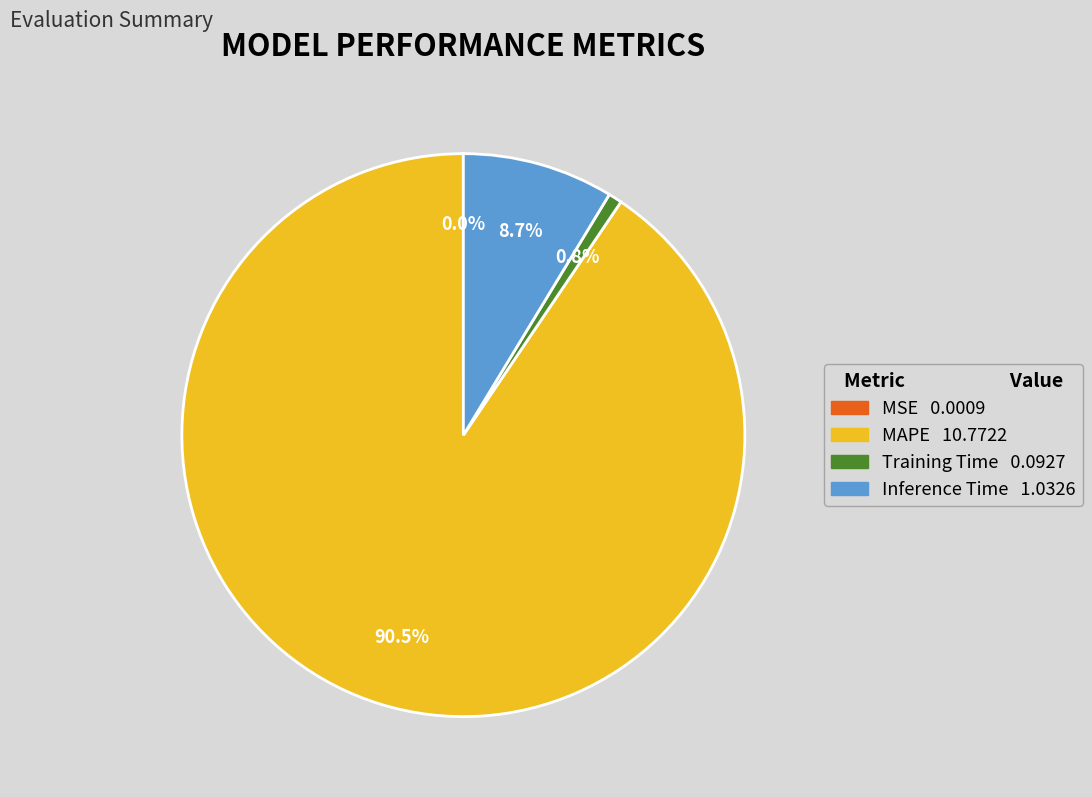

Is there any slice that represents more than half of the pie?

Yes